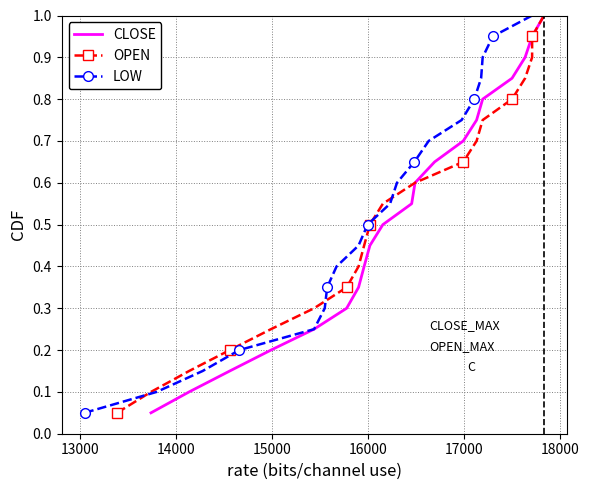

What is the maximum value for LOW?

1.0